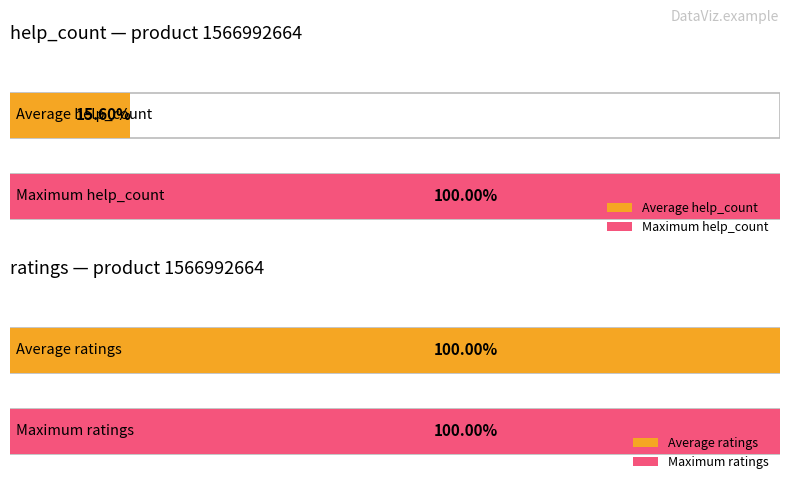

How many positive values does the help_count series have?

2